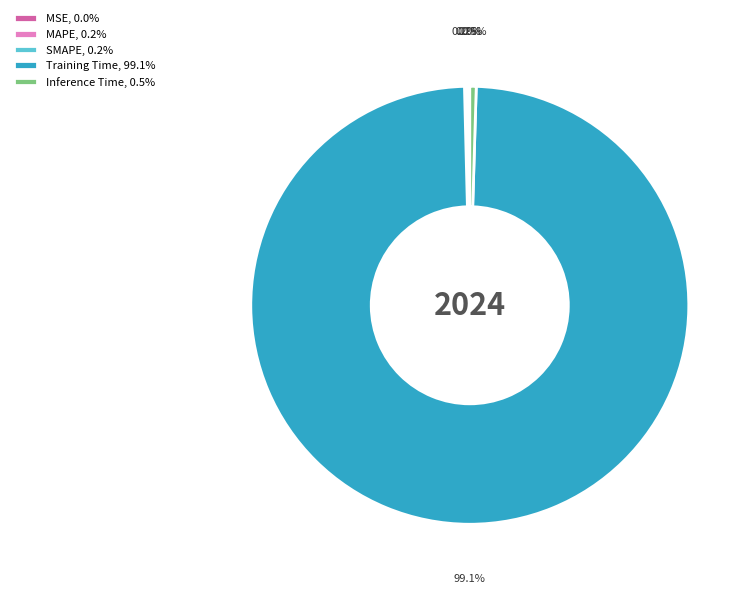

Is there a majority slice in this chart?

Yes